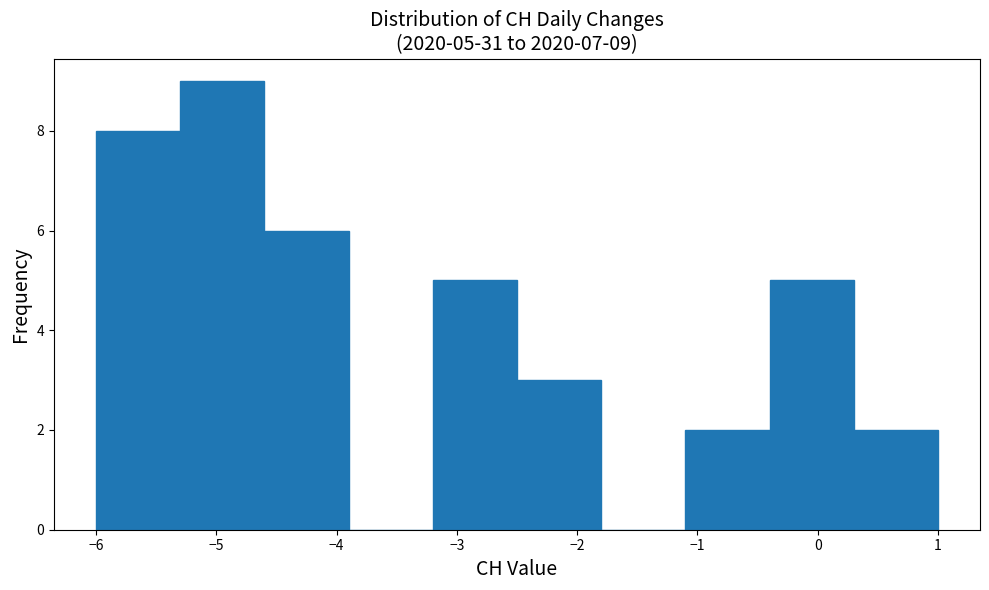

Over which range of the x-axis is the bar tallest?

-5.3 to -4.6